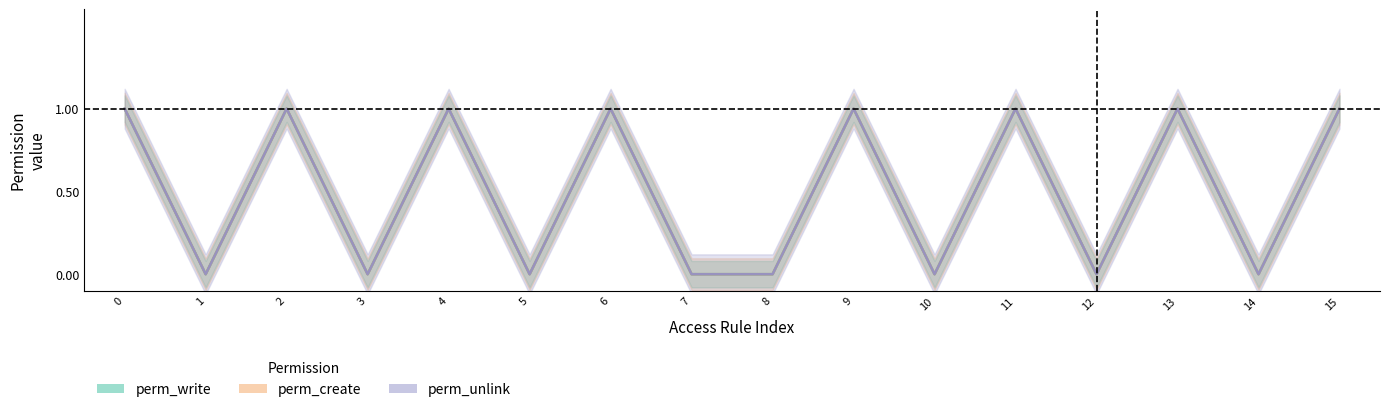

True or false: perm_write has more than 1 interior local peaks.

True